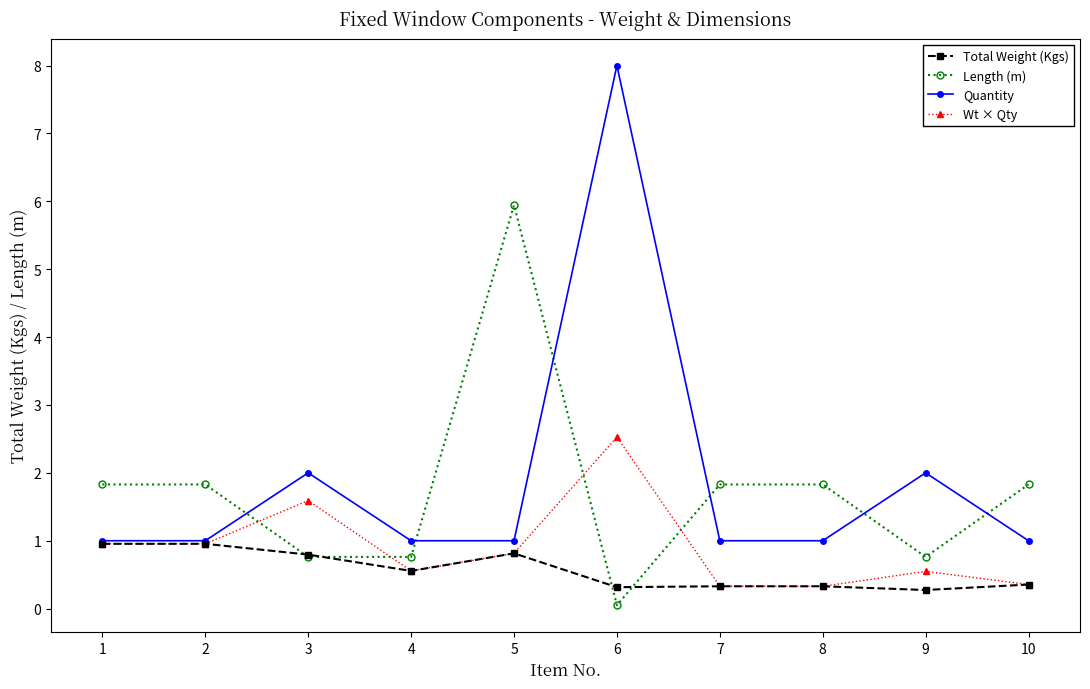

How many lines are shown in the chart?

4